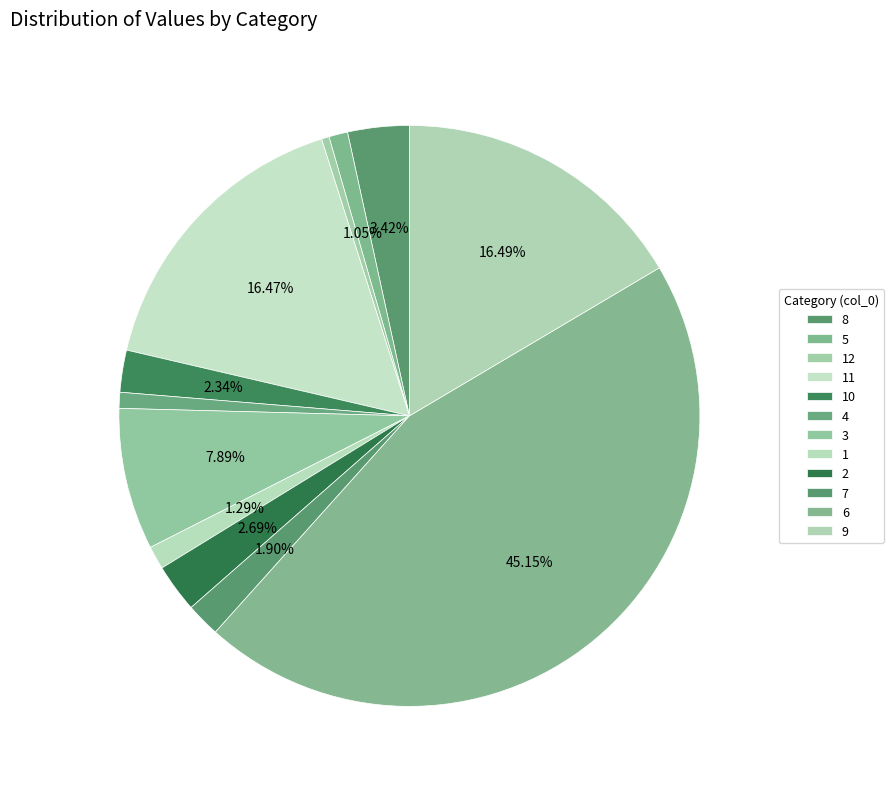

To the nearest percent, what percentage of the pie is 6?

45%